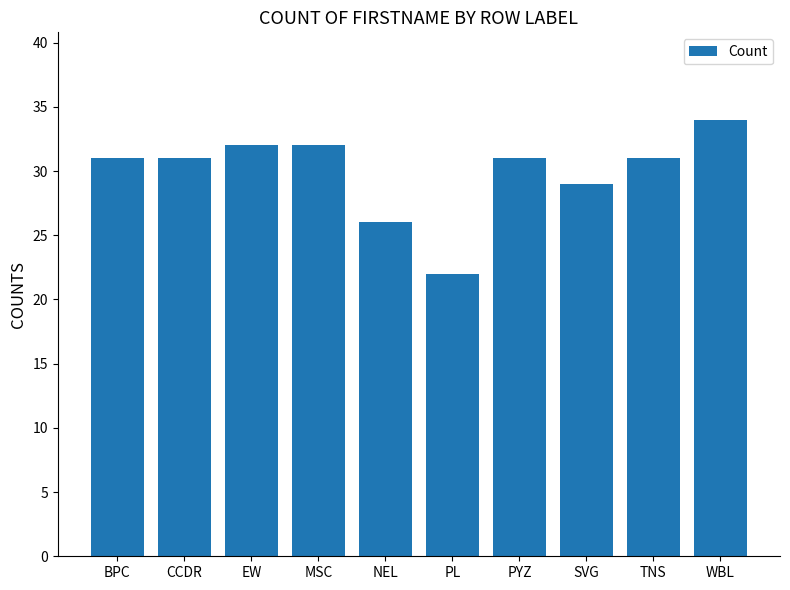

At which label is the value closest to 28?

SVG